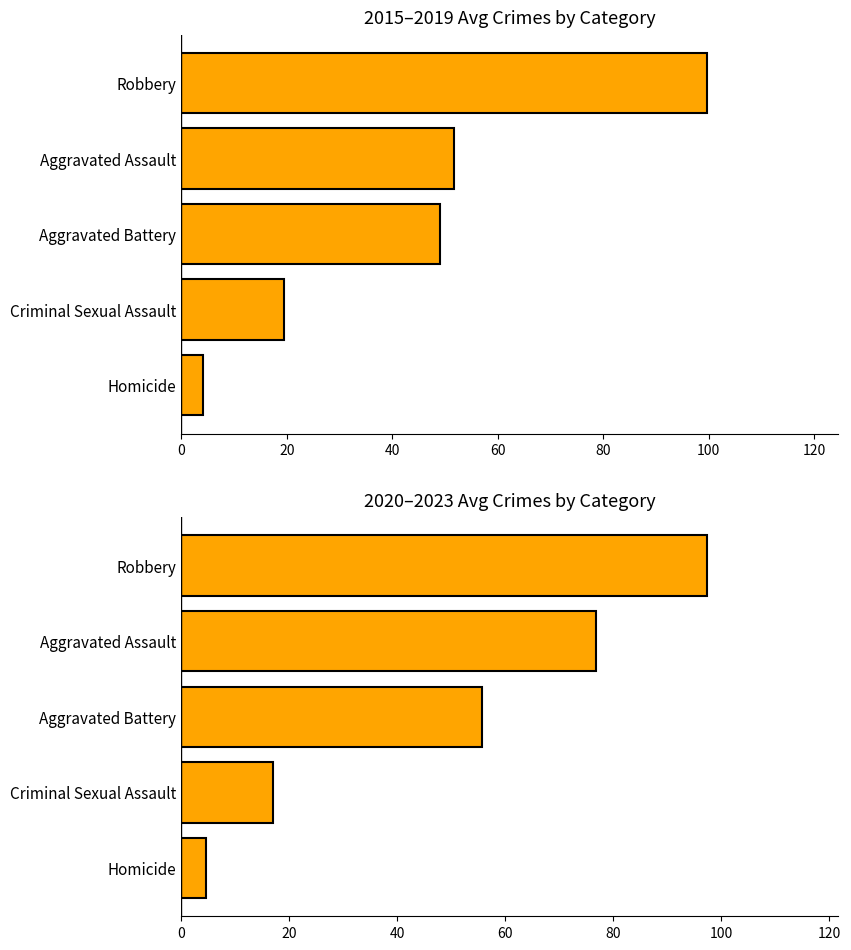

Which has a higher value, 0 or 40?

40